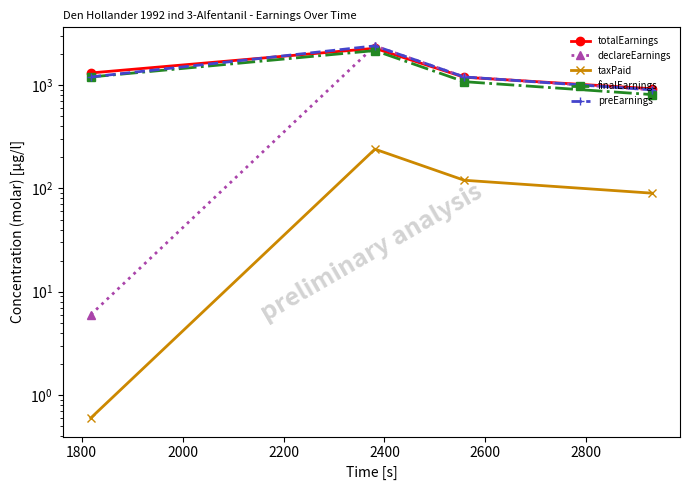

What is the sum of all finalEarnings values?

5249.4